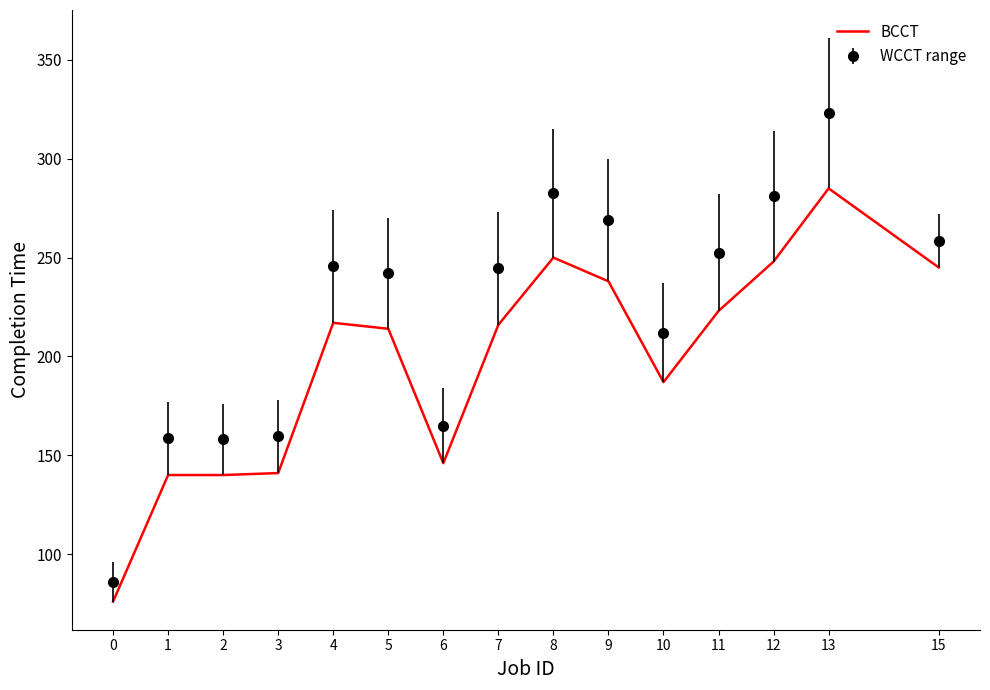

What is the difference between the WCCT range values at 6 and 0?

79.0